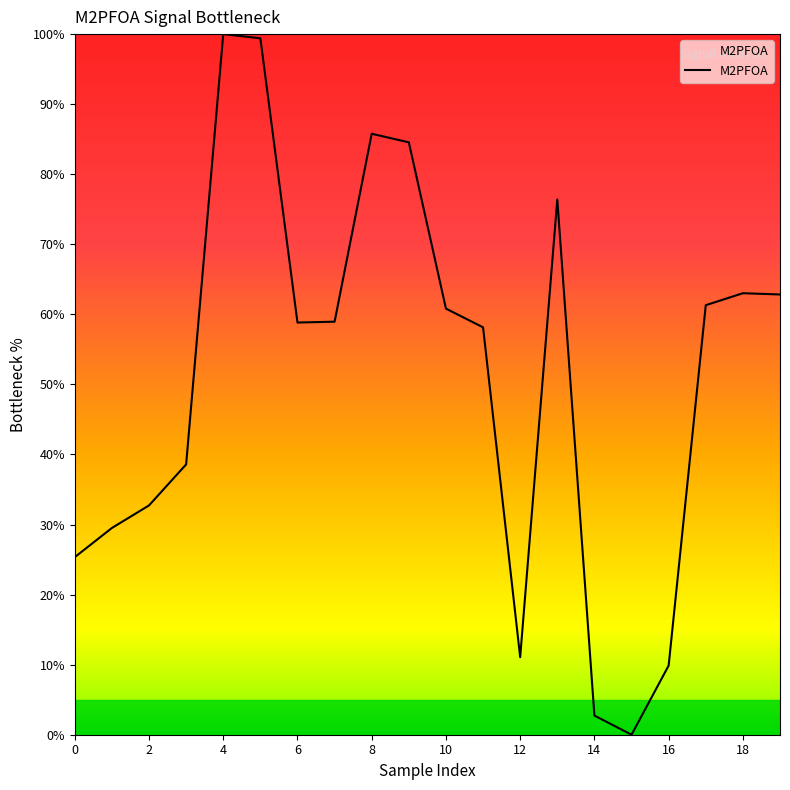

How many lines are shown in the chart?

1